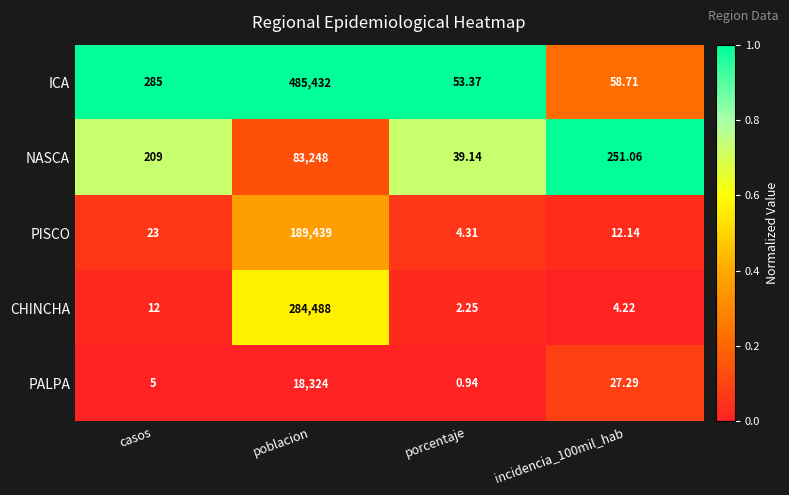

Which series has the largest range (max minus min)?

ICA